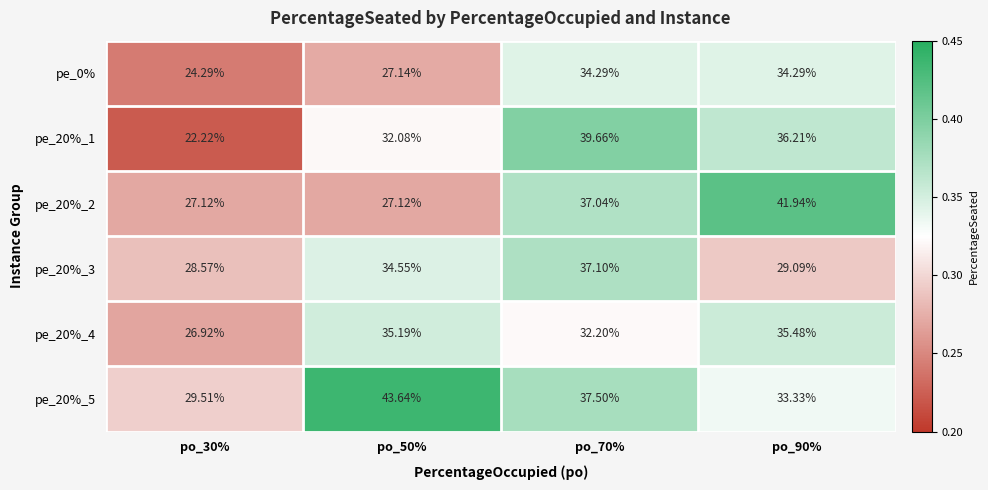

How many series are shown in this chart?

6